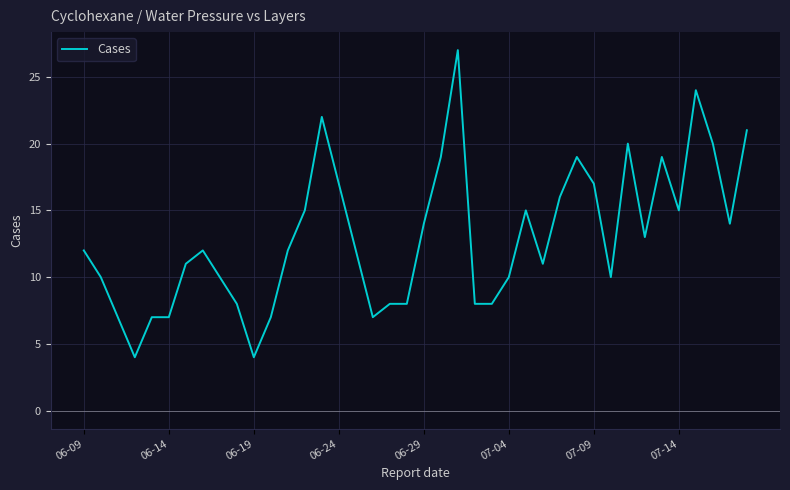

What is the smallest value displayed?

4